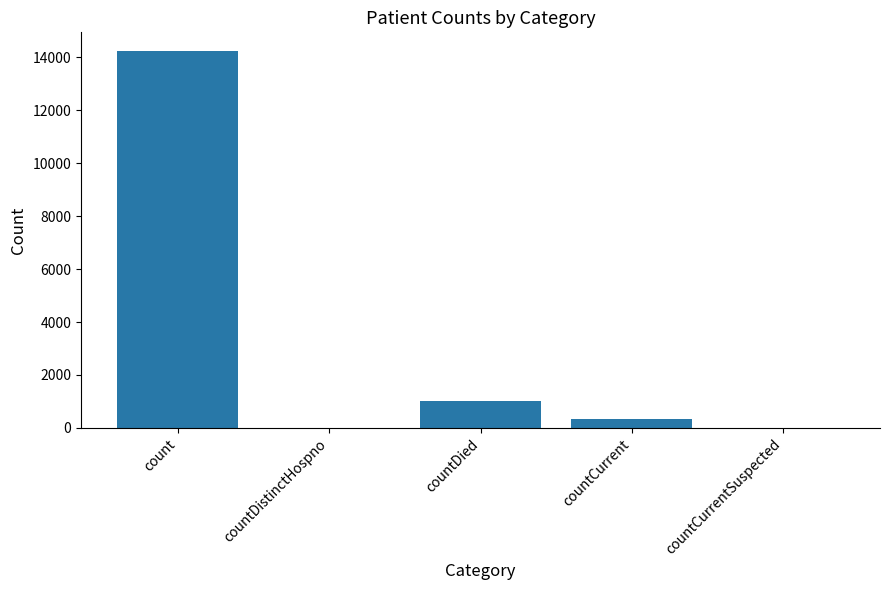

What is the greatest value displayed?

14226